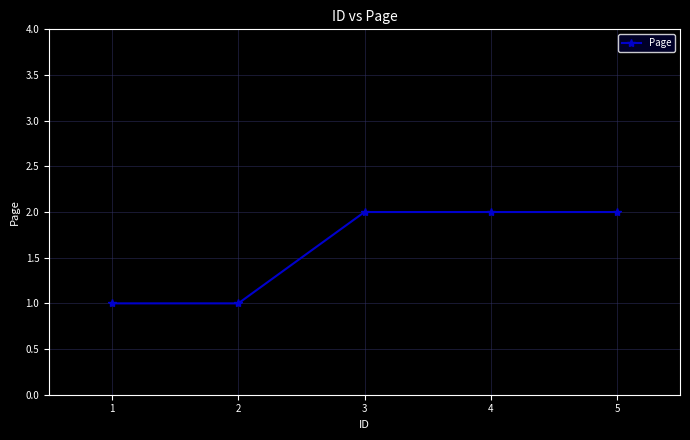

What is the difference between the maximum and minimum values?

1